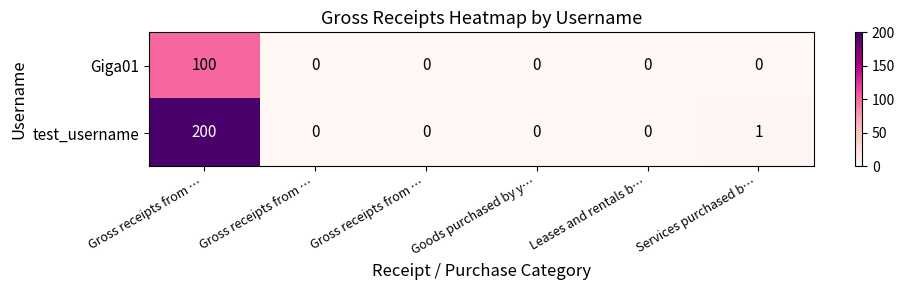

How many positive values does the Giga01 series have?

1